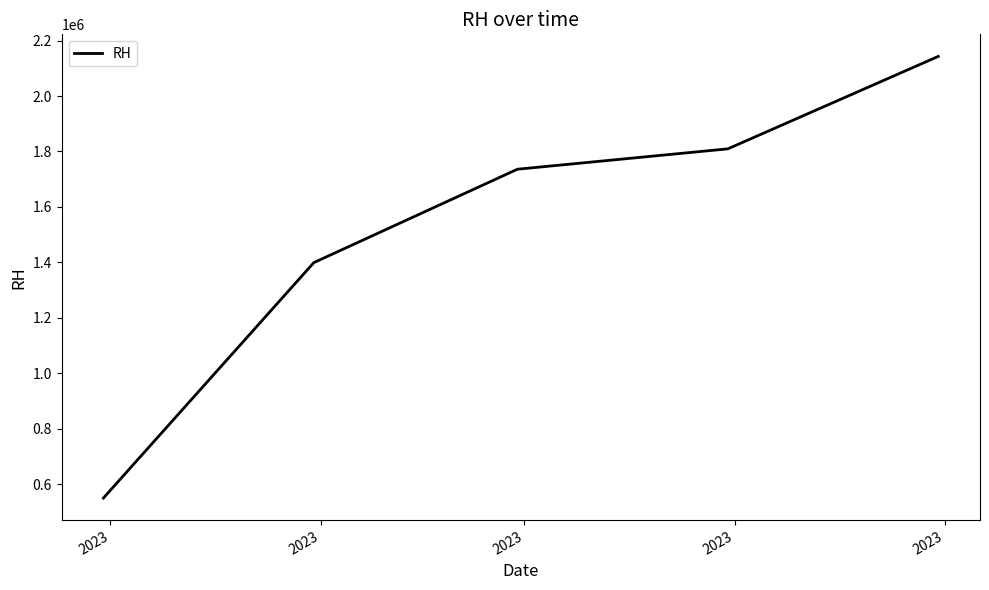

What is the difference between the maximum and minimum values?

1593500